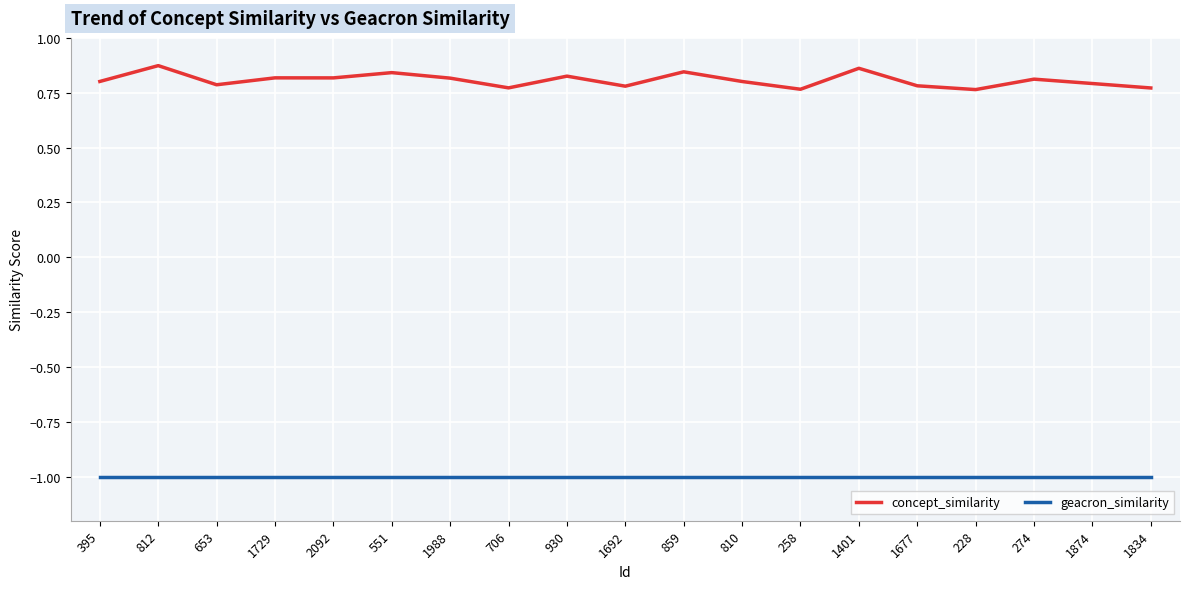

True or false: concept_similarity has more than 0 interior local peaks.

True